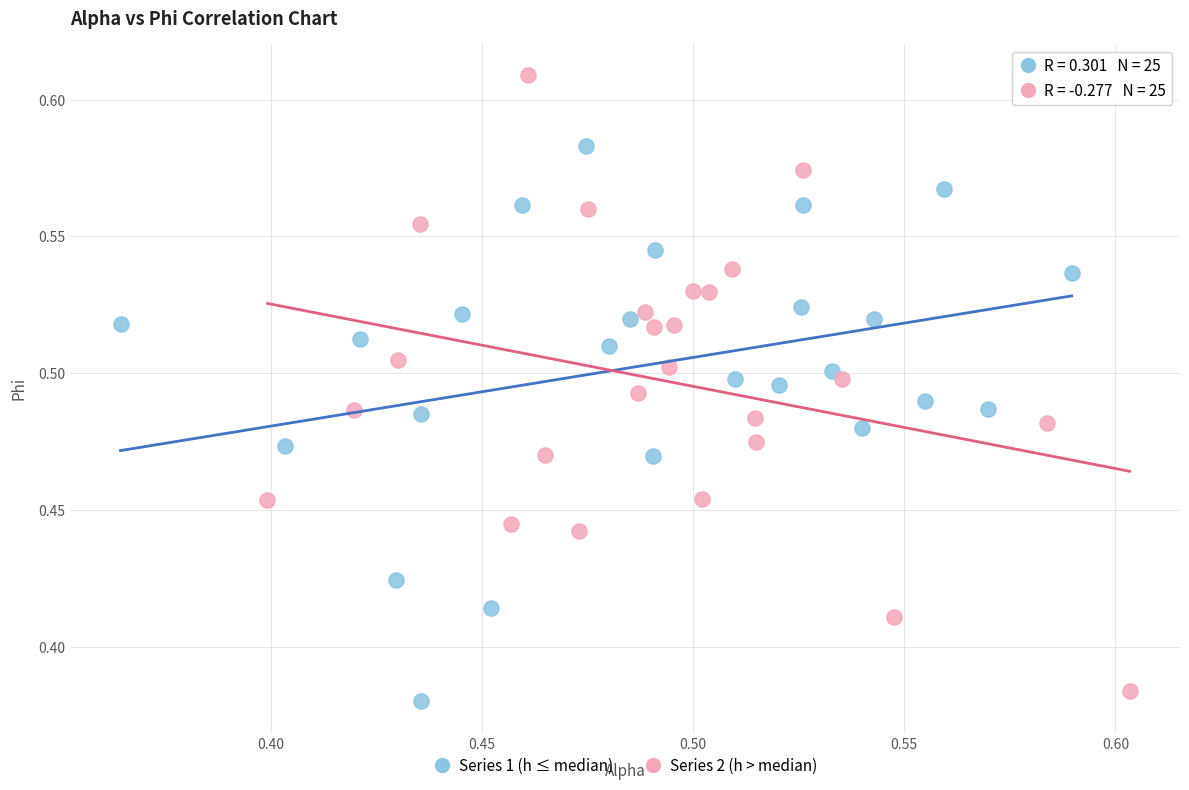

Which series has the largest Y range (max minus min)?

Series 2 (h > median)